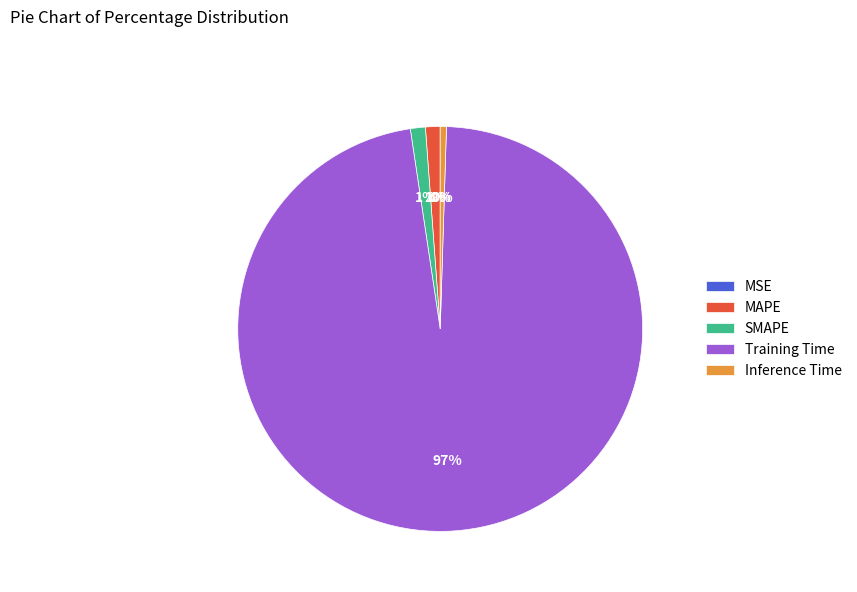

To the nearest percent, what is the average slice percentage?

20%